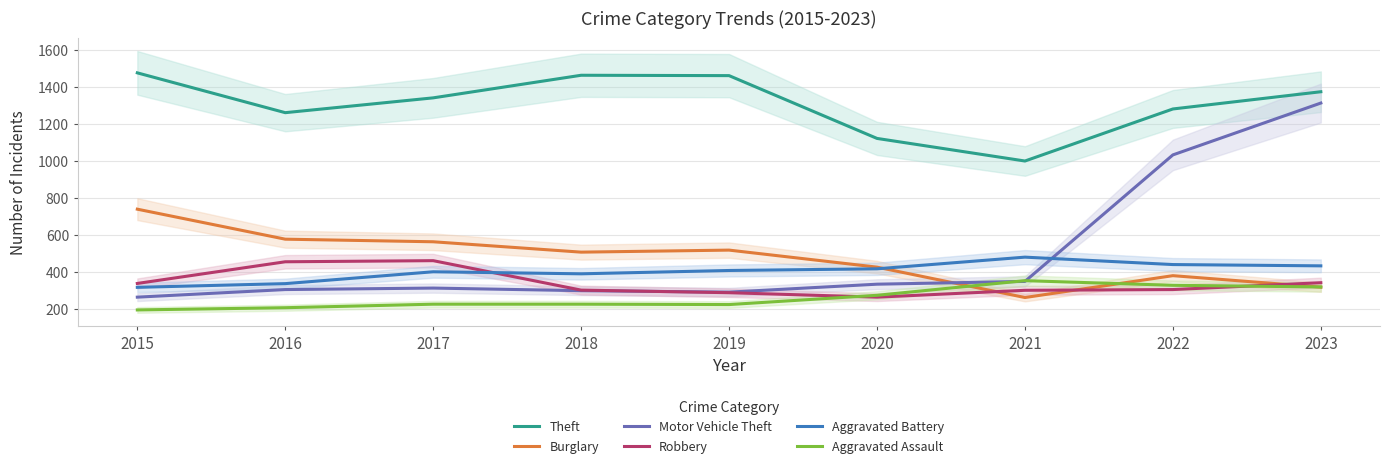

At which label does Aggravated Assault first exceed 225?

2020